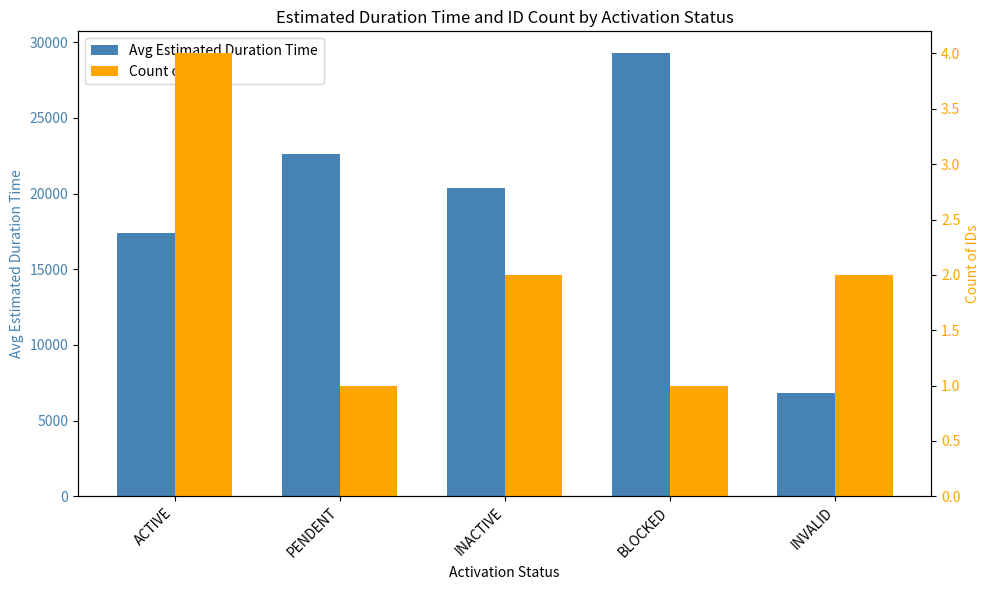

What position from the right is BLOCKED?

2